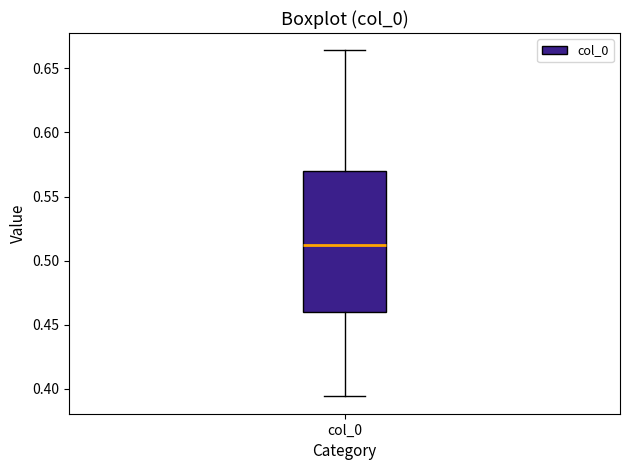

Read this box plot against the y-axis: the position of the median line, the range covered by the box, and the ends of both whiskers. The values are not printed on the chart, so give them approximately, as read against the axis.

median 0.510, box 0.460 to 0.570, whiskers 0.395 to 0.665